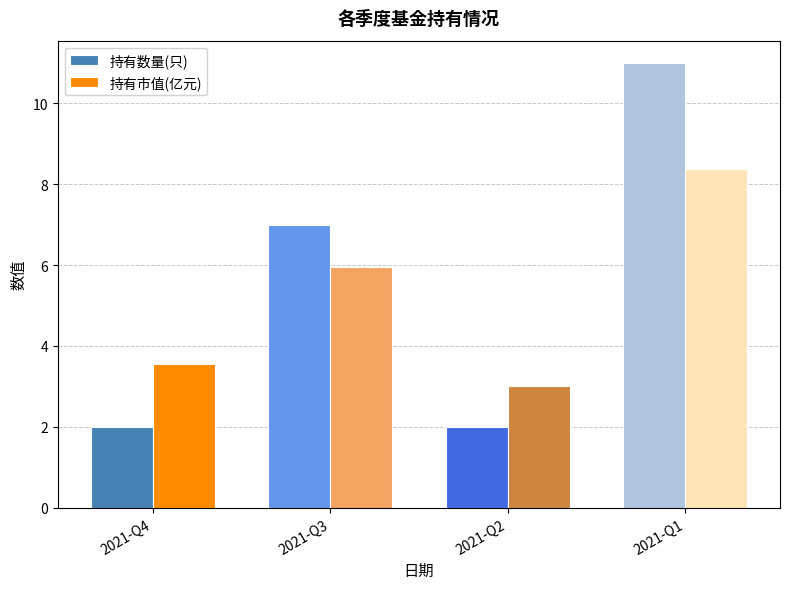

What are all the series names shown in the legend?

持有数量(只), 持有市值(亿元)